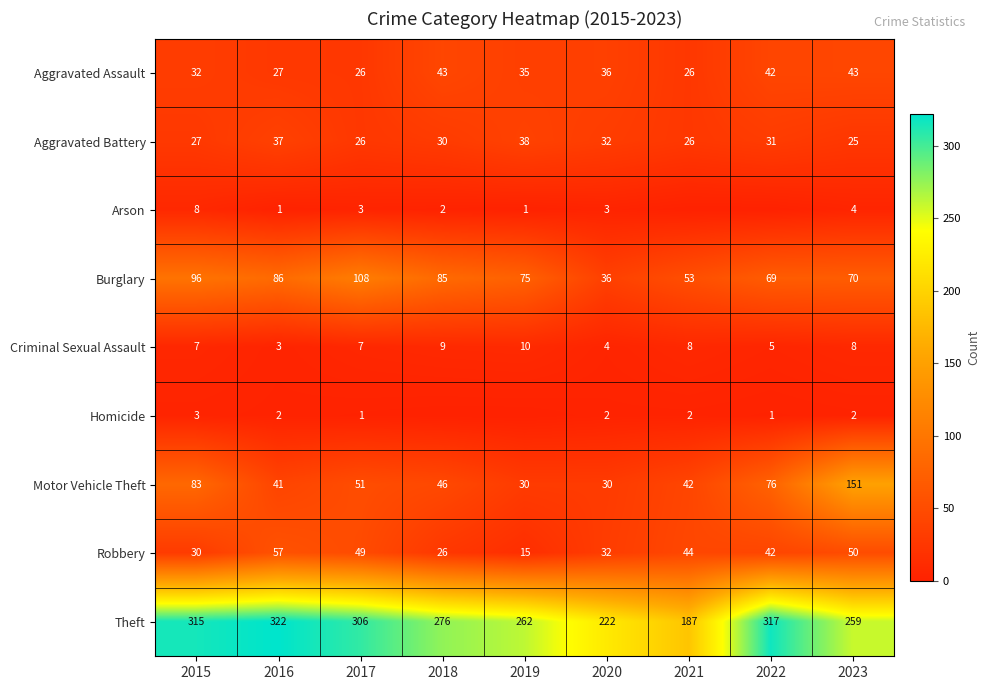

What is the average value of the Aggravated Assault series?

34